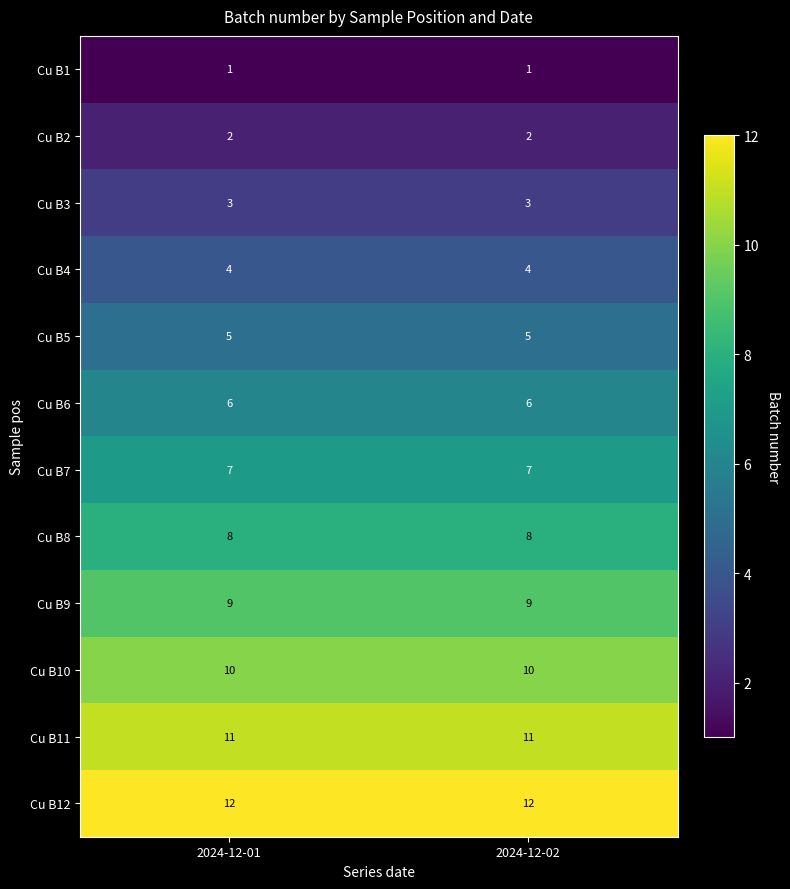

At 2024-12-01, list the series in order from largest to smallest.

Cu B12, Cu B11, Cu B10, Cu B9, Cu B8, Cu B7, Cu B6, Cu B5, Cu B4, Cu B3, Cu B2, Cu B1